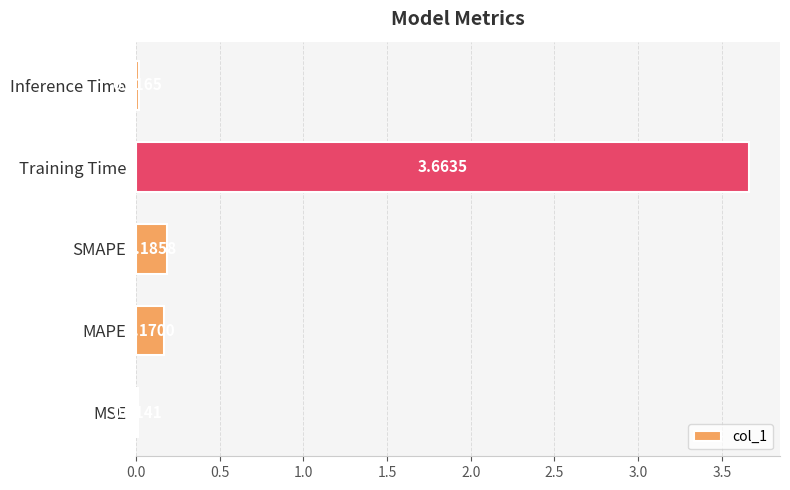

How many series are shown in this chart?

1